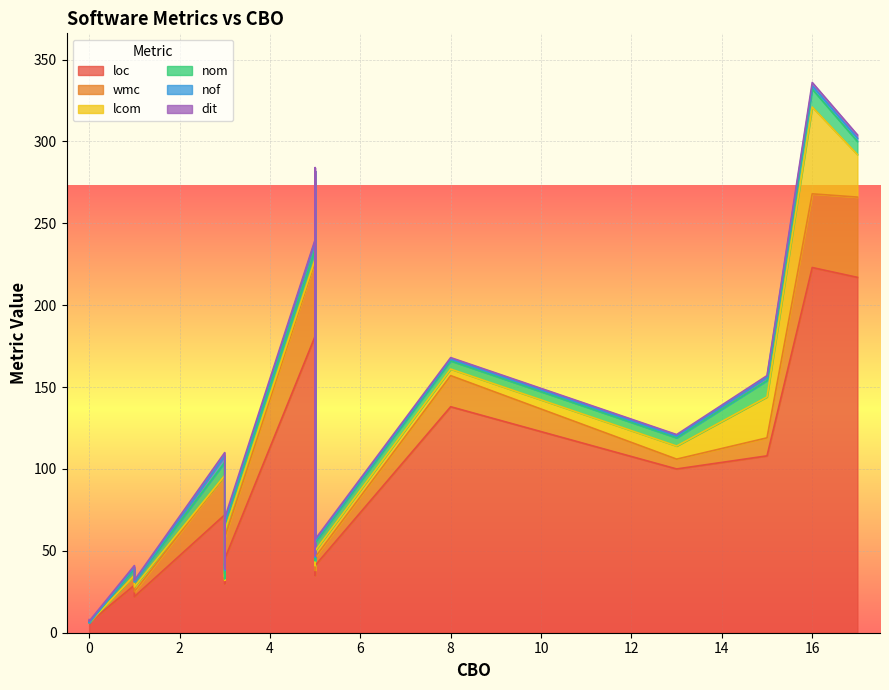

True or false: lcom has a value of -28 at 1.

False